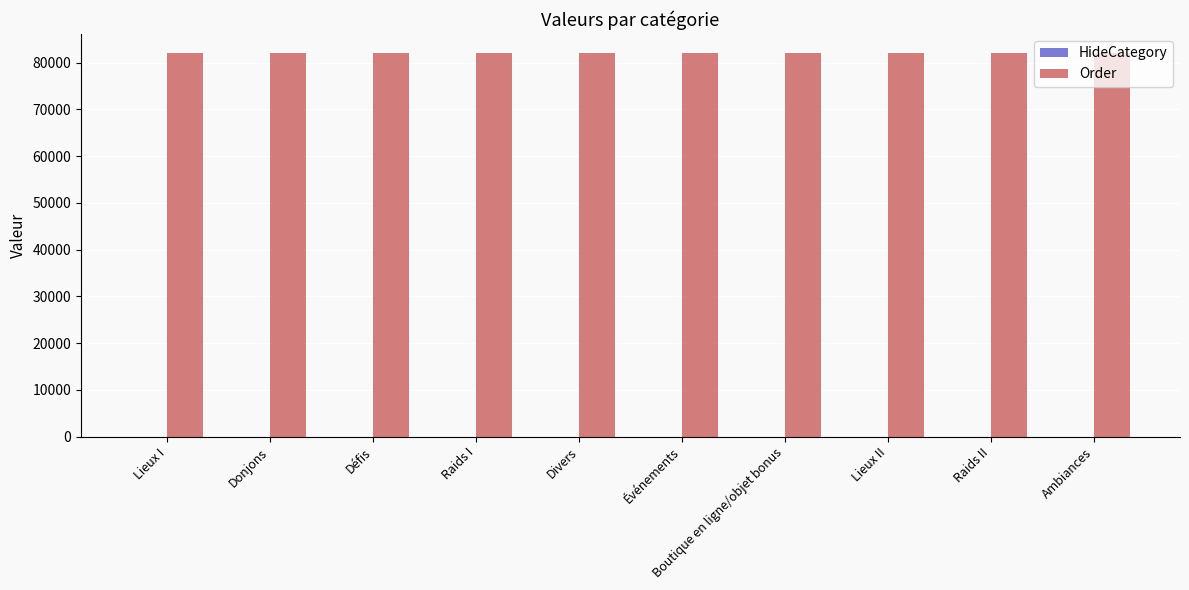

Count the number of data series in this chart.

2